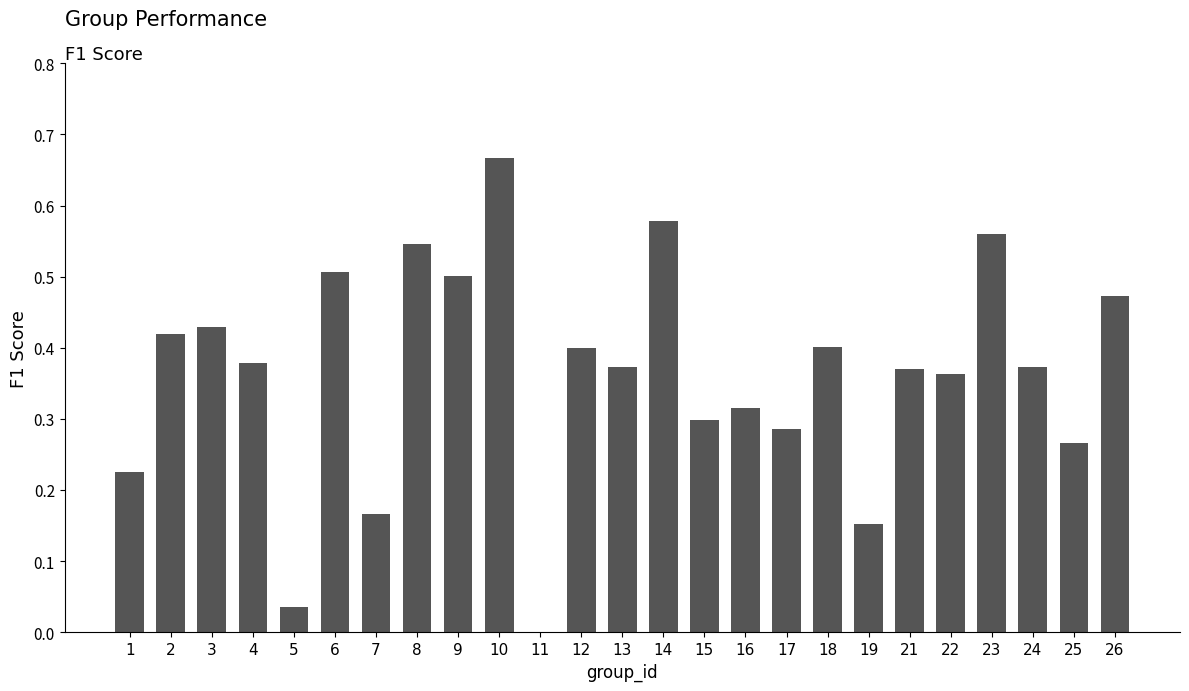

Which label corresponds to the largest value in the chart?

10